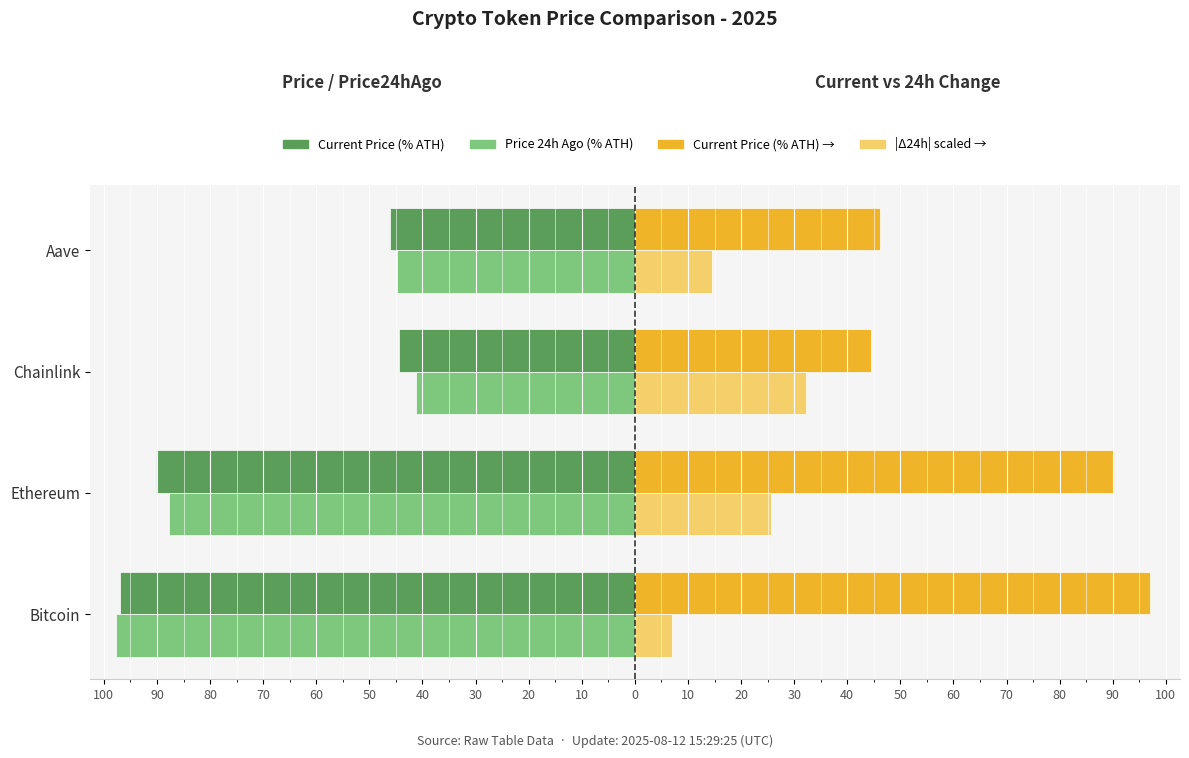

Reading right to left, transcribe all the data shown in this chart.

Current Price (% of ATH): 70=-46.2	80=-44.4	90=-90.2	100=-97.0
Price 24h Ago (% of ATH): 70=-44.7	80=-41.2	90=-87.7	100=-97.7
Current Price (% of ATH) →: 70=46.2	80=44.4	90=90.2	100=97.0
|Change 24h| scaled: 70=14.5	80=32.3	90=25.6	100=7.0